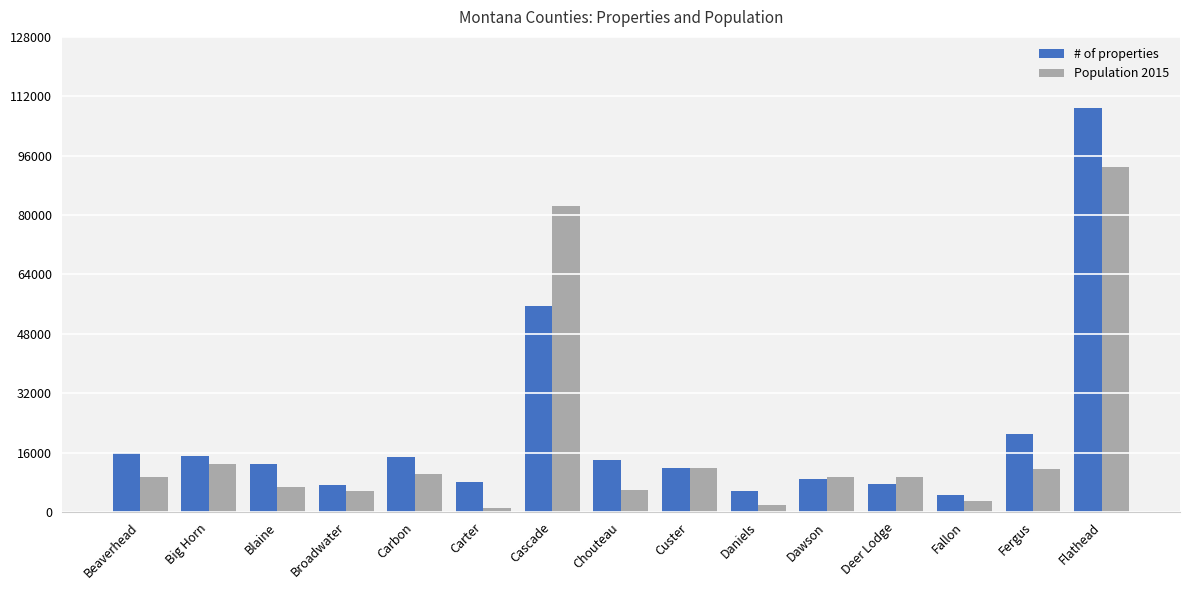

What is the highest value of the # of properties series?

108831